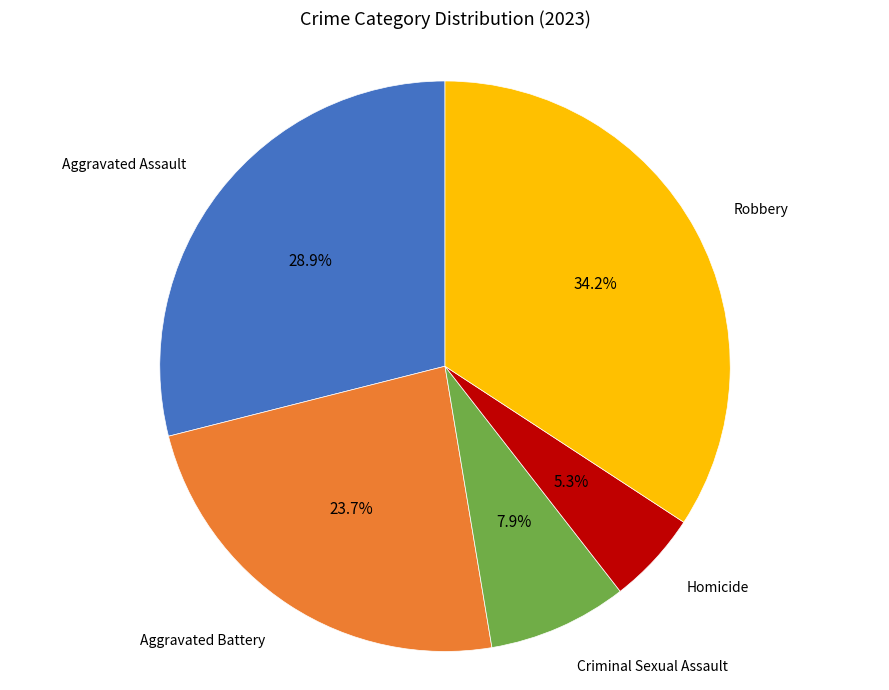

The Robbery slice represents 34% of the pie. True or false?

True